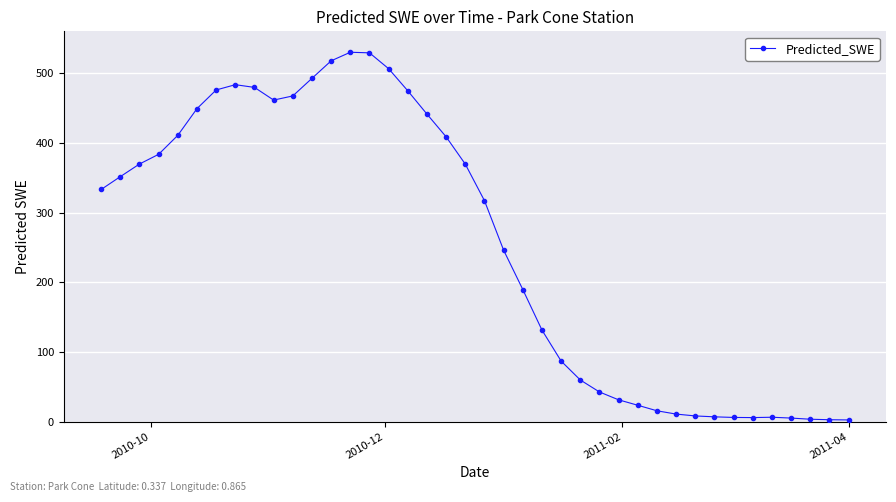

Count the number of data series in this chart.

1